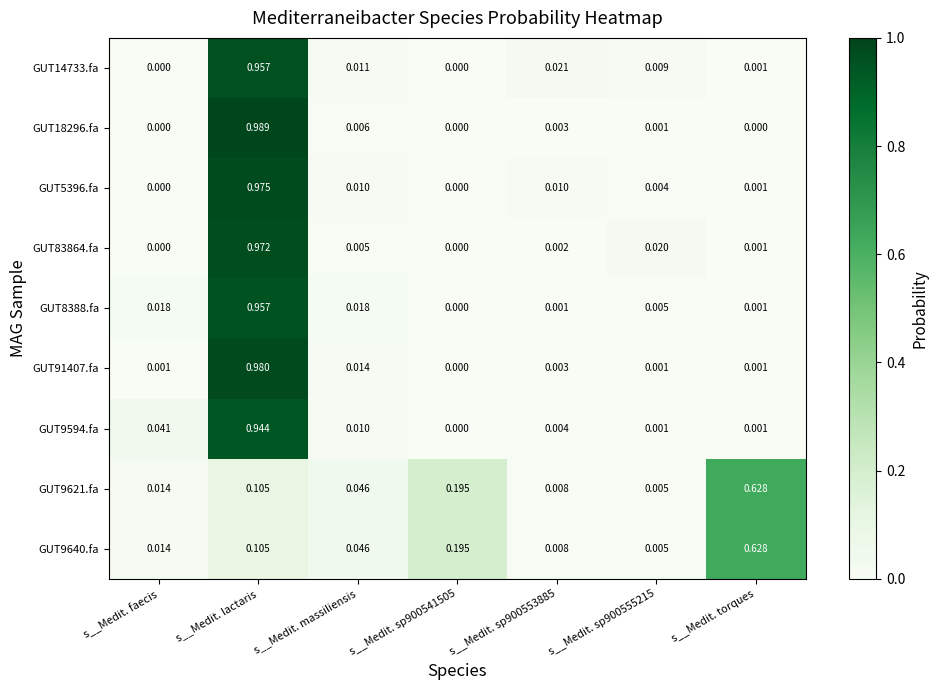

Which label corresponds to the largest value in the chart?

s__Medit. lactaris